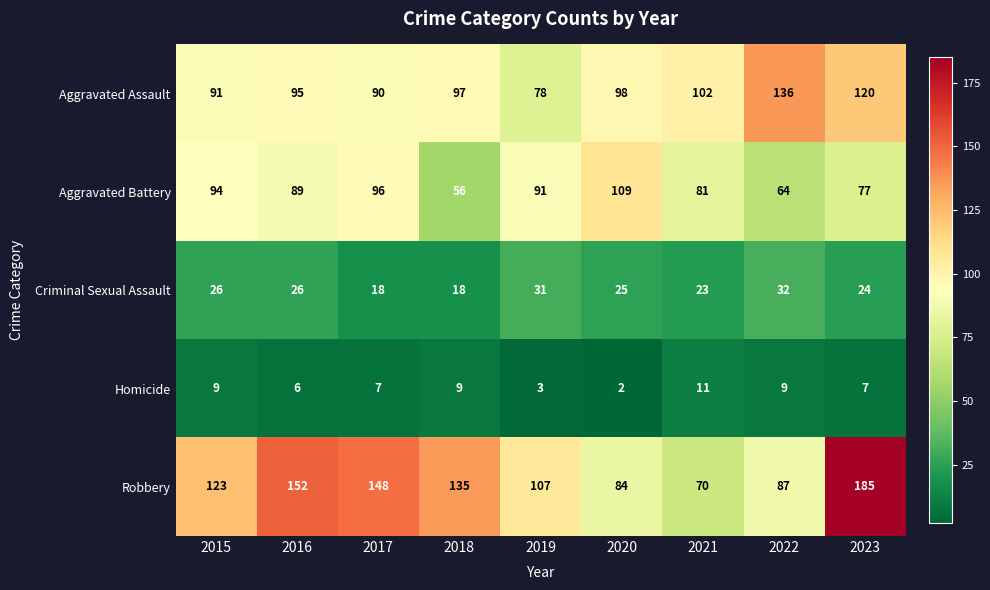

What is the sum of all Aggravated Battery values?

757